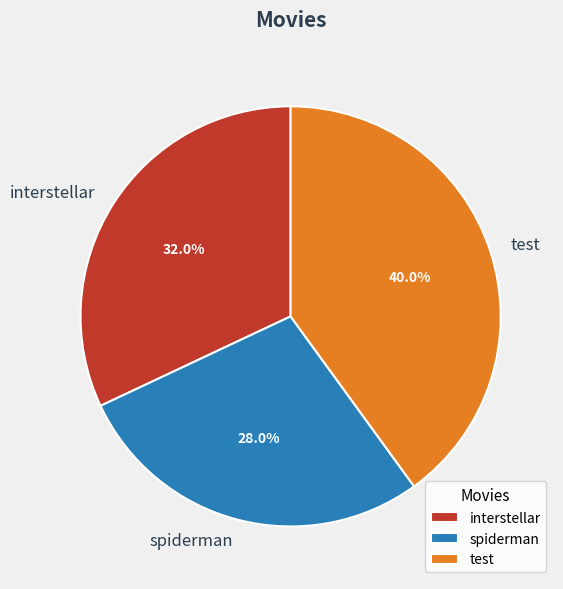

To the nearest percent, what is the combined percentage of interstellar and spiderman?

60%